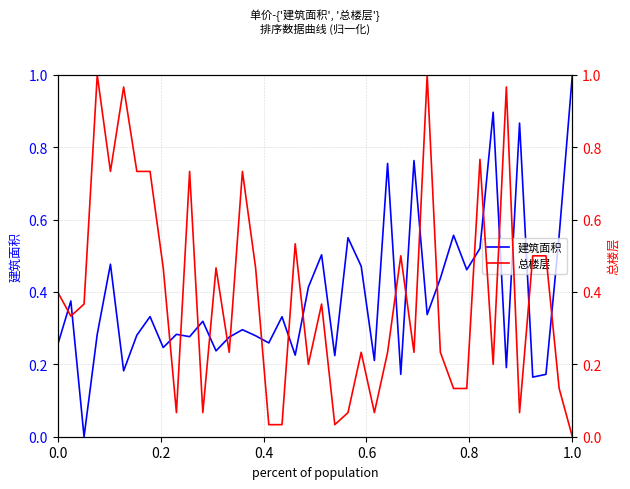

In 总楼层, how many points are higher than both neighbors (excluding endpoints)?

12